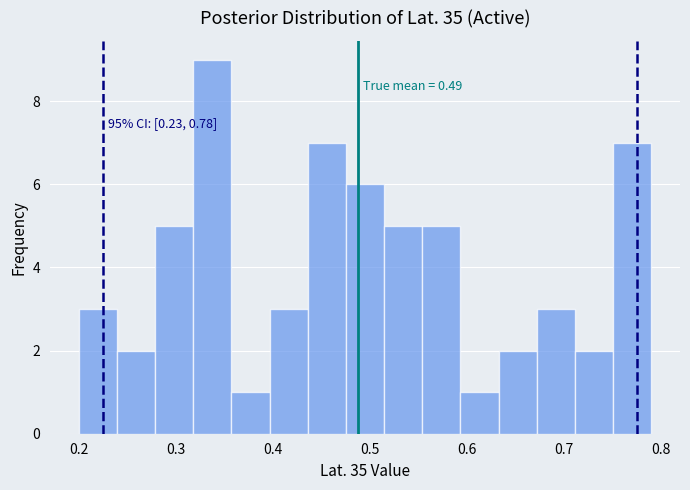

Around what value on the x-axis is the tallest bar? Give the approximate position of its centre, as read against the axis.

0.34